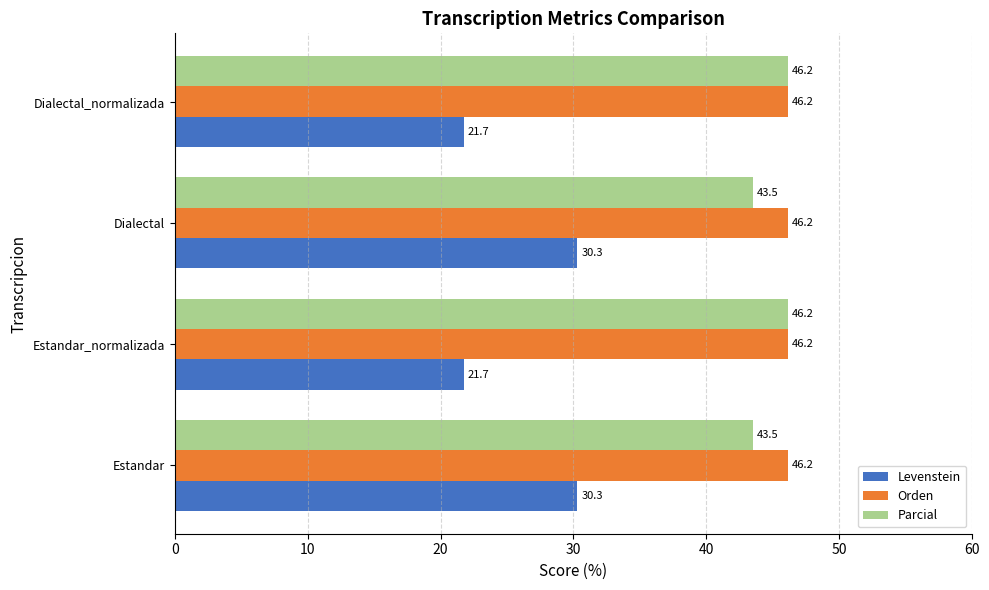

What is the sum of the Parcial values at Estandar and Dialectal?

87.0